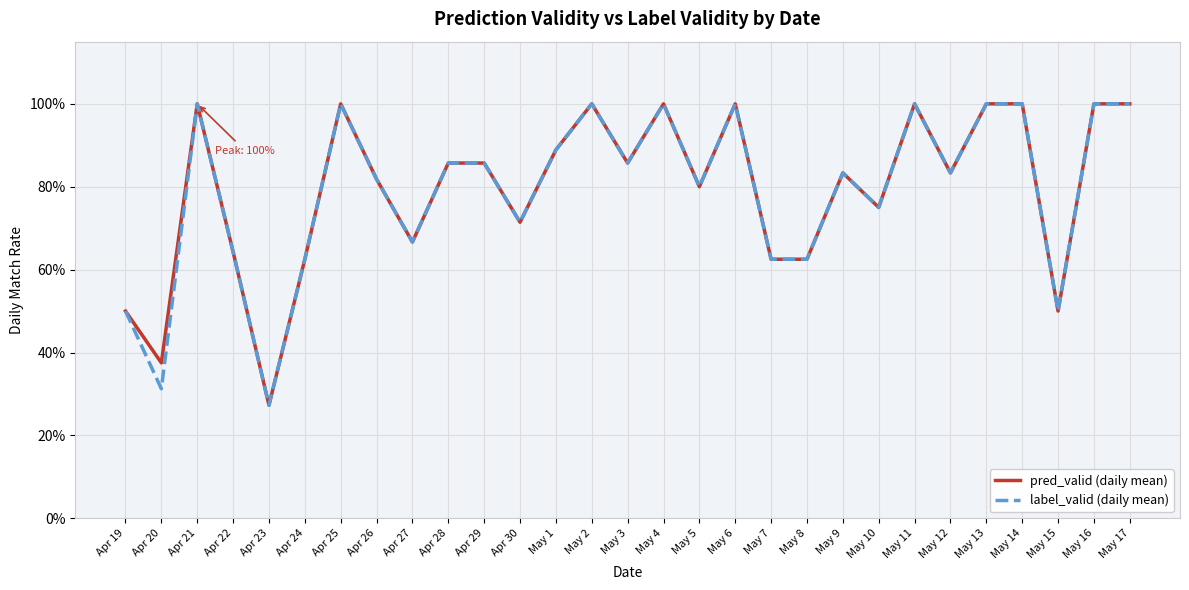

What are all the series names shown in the legend?

pred_valid (daily mean), label_valid (daily mean)